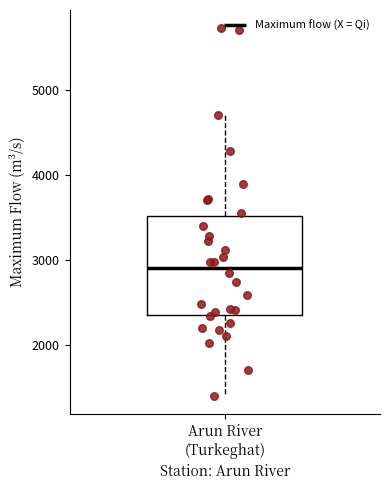

Transcribe this box plot: give where the median line is, the range the box spans, and where the two whiskers end, as read against the y-axis. The values are not printed on the chart, so give them approximately, as read against the axis.

median 2900, box 2400 to 3500, whiskers 1400 to 4700